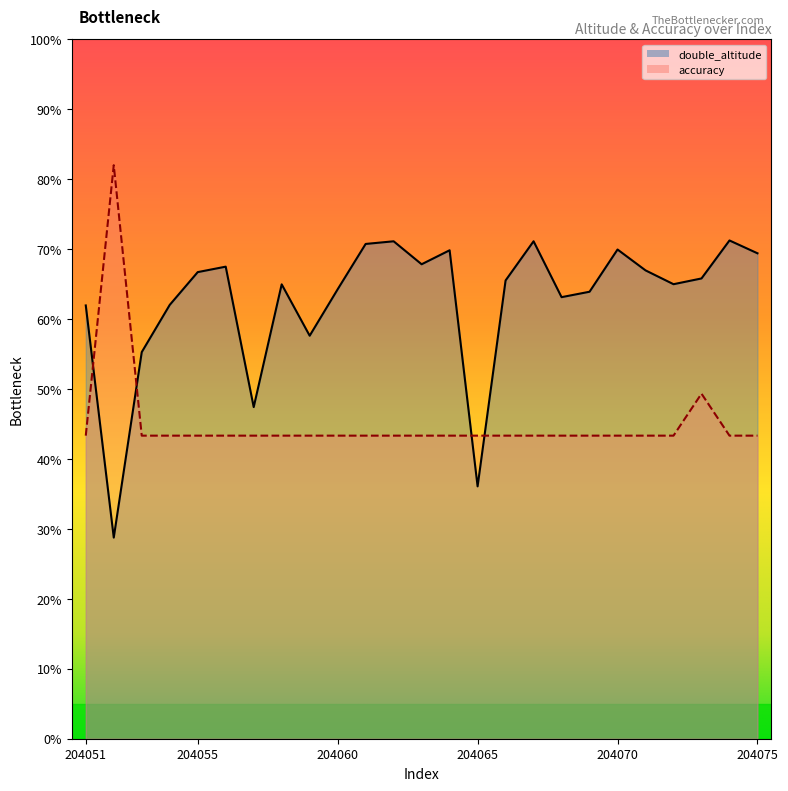

In double_altitude, how many points are lower than both neighbors (excluding endpoints)?

7